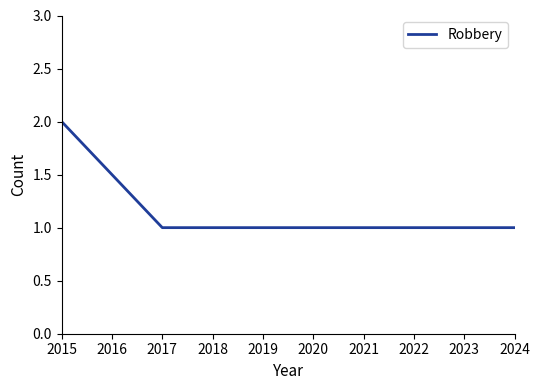

At which category does the chart reach its peak across all series?

2015